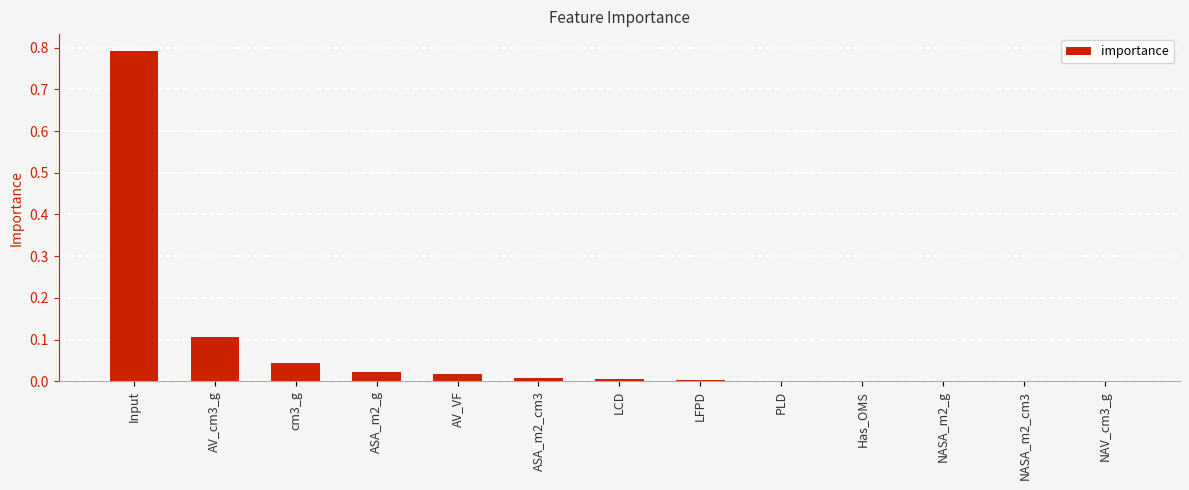

What is the maximum value shown in the chart?

0.8